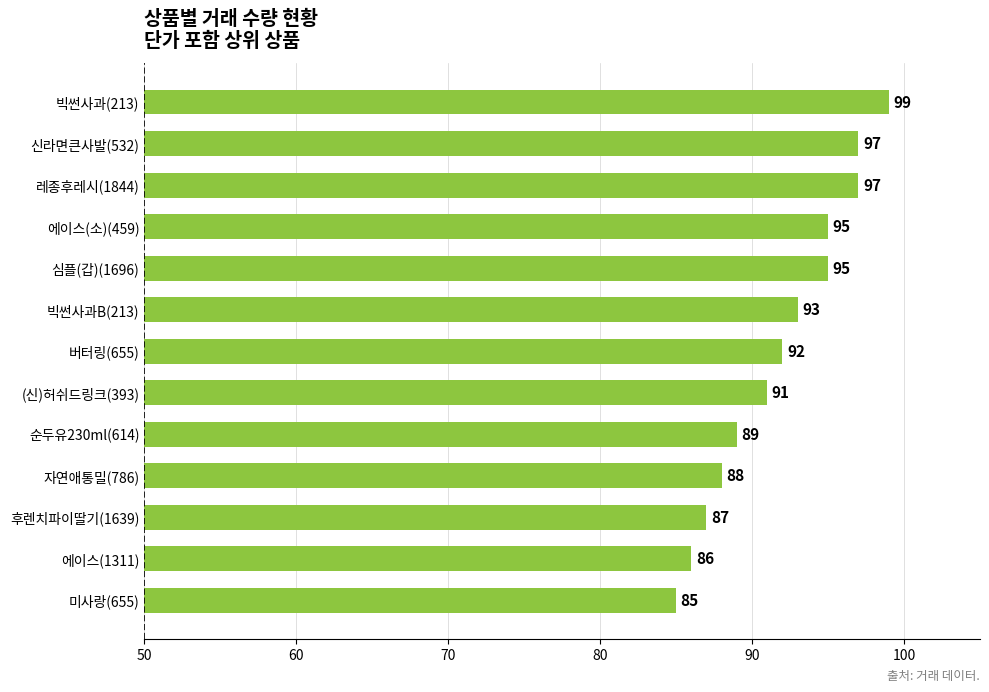

Reading top to bottom, list all the values displayed in this chart.

빅썬사과(213)=99	신라면큰사발(532)=97	레종후레시(1844)=97	에이스(소)(459)=95	심플(갑)(1696)=95	빅썬사과B(213)=93	버터링(655)=92	(신)허쉬드링크(393)=91	순두유230ml(614)=89	자연애통밀(786)=88	후렌치파이딸기(1639)=87	에이스(1311)=86	미사랑(655)=85